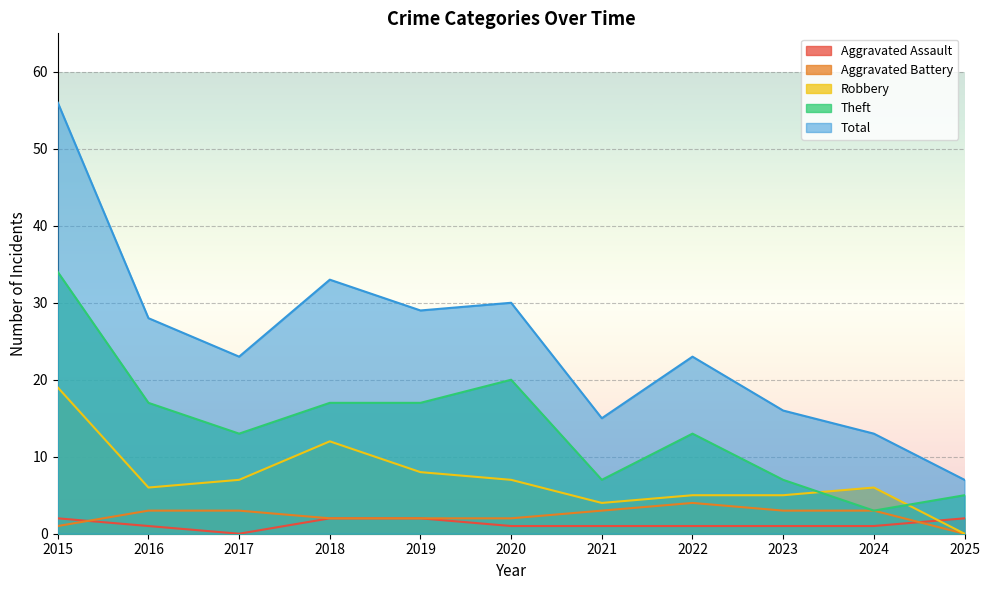

Is the value of Total at 2019 greater than the value of Robbery at 2022?

Yes